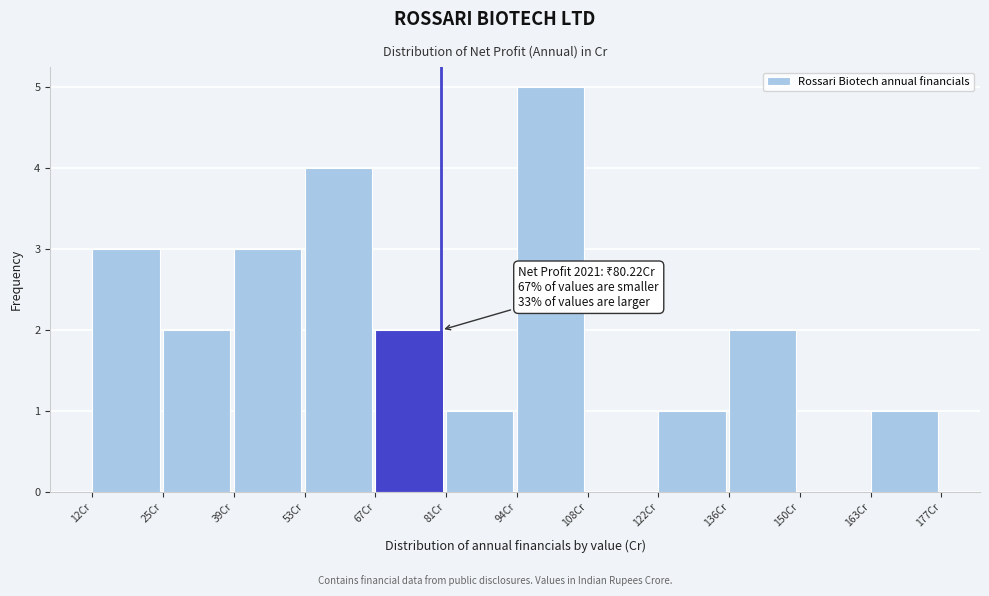

Over which range of the x-axis is the bar tallest?

94 to 108